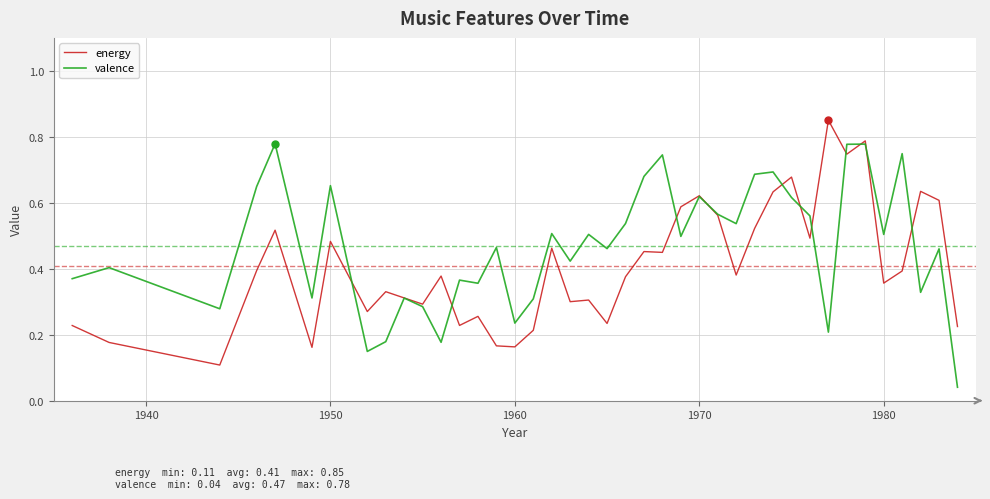

Rank the series by their maximum value, from lowest to highest.

valence, energy